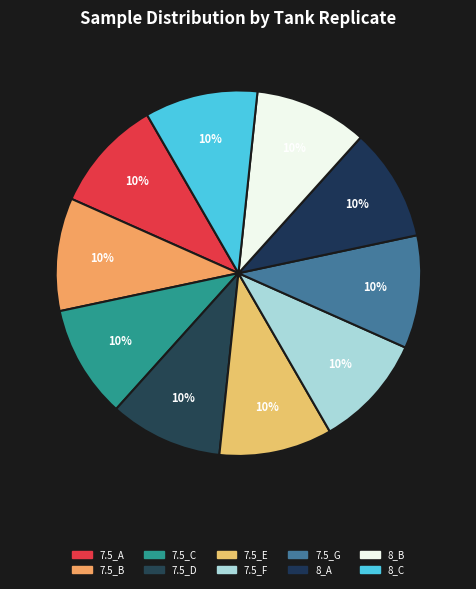

What is the largest slice in the pie chart?

7.5_A